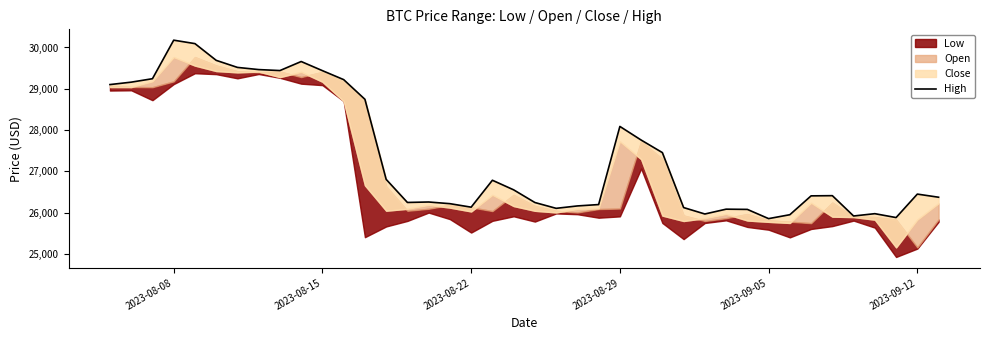

The value at 29 is 9134.8. True or false?

False